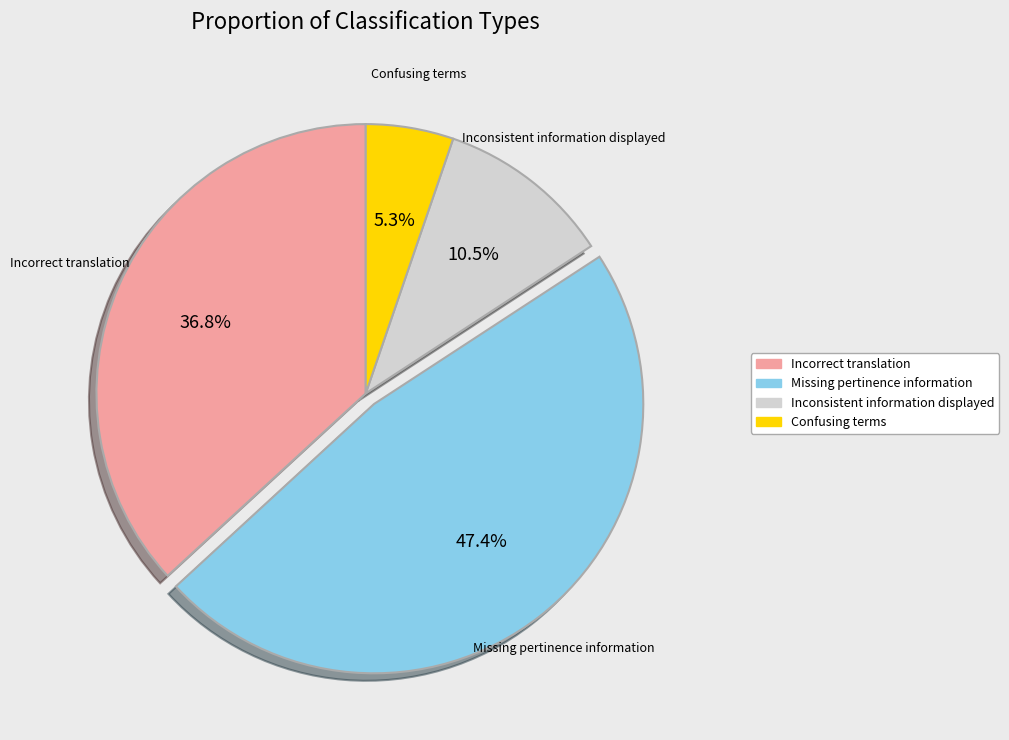

Rank the categories by value from lowest to highest.

Confusing terms, Inconsistent information displayed, Incorrect translation, Missing pertinence information